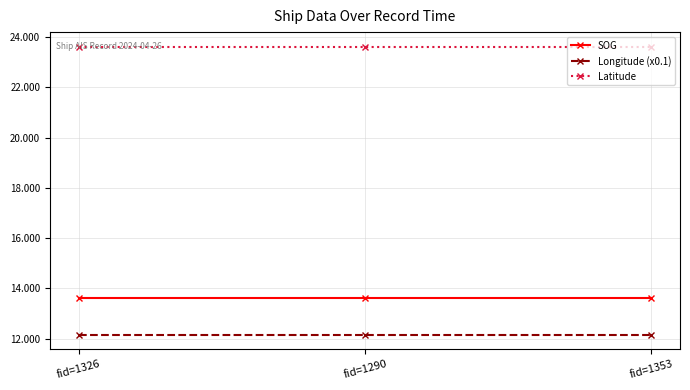

What is the value of the SOG point at the 3rd from the left?

13.6